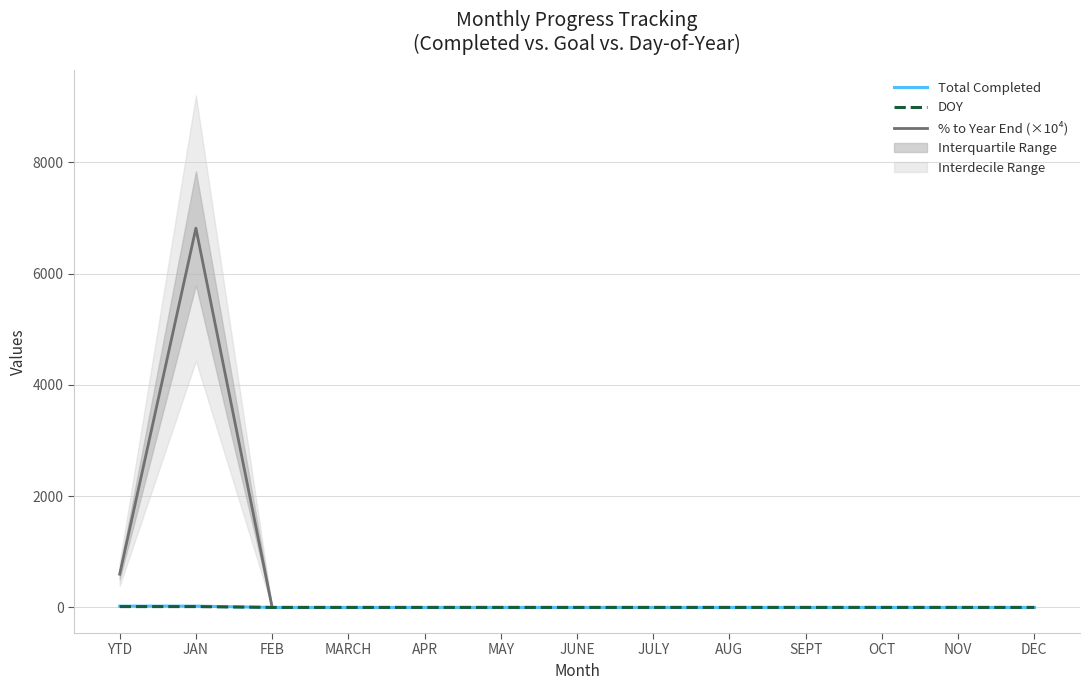

Reading left to right, transcribe all the data shown in this chart.

Total Completed: 23.0	23.0	0.0	0.0	0.0	0.0	0.0	0.0	0.0	0.0	0.0	0.0	0.0
DOY: 15.0	15.0	0.0	0.0	0.0	0.0	0.0	0.0	0.0	0.0	0.0	0.0	0.0
% to Year End (×10⁴): 597.6	6818.2	0.0	0.0	0.0	0.0	0.0	0.0	0.0	0.0	0.0	0.0	0.0